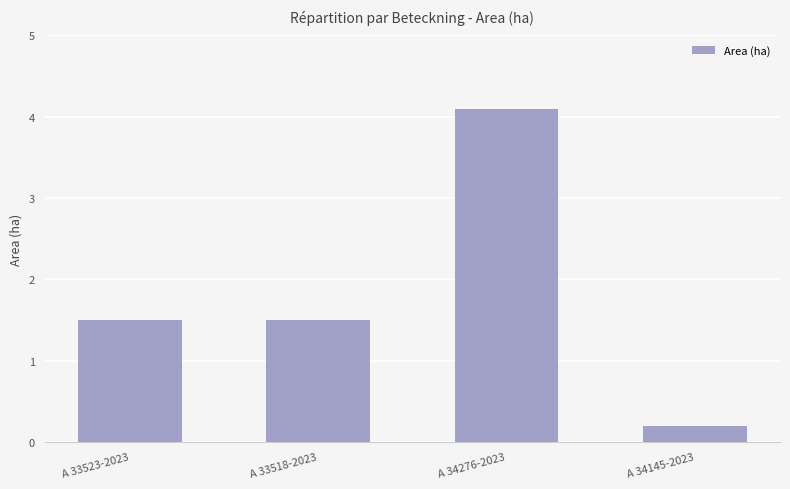

What is the greatest value displayed?

4.1